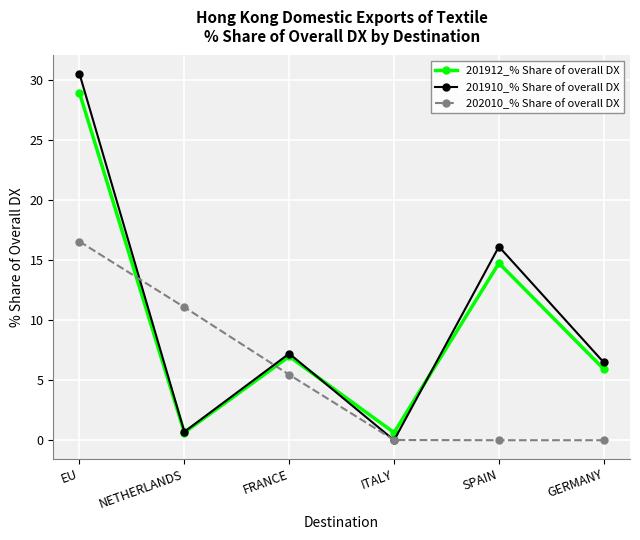

True or false: 202010_% Share of overall DX and 201912_% Share of overall DX cross at least once.

True